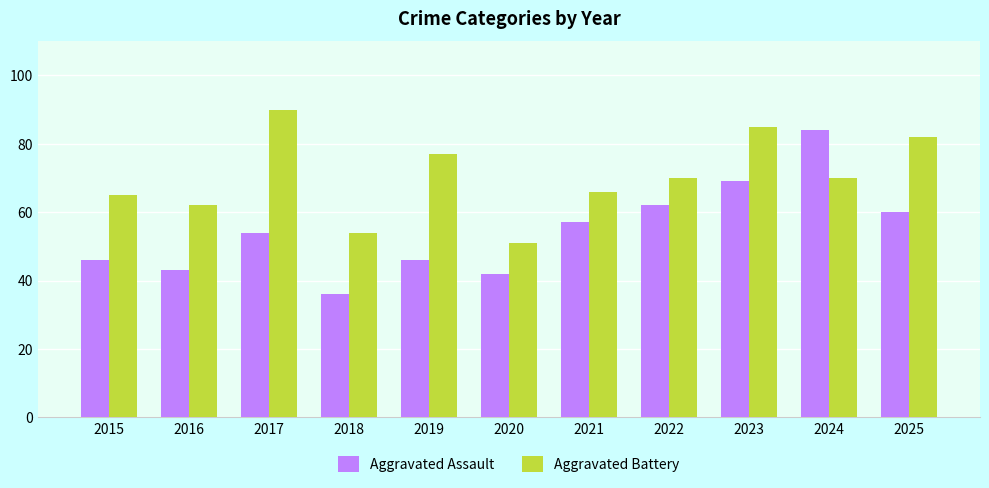

At how many categories does at least one series exceed 44?

11